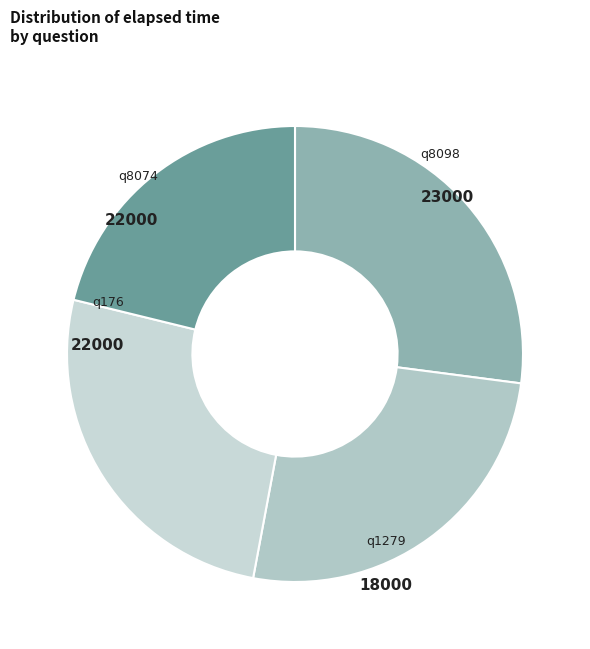

How many slices are in this pie chart?

4